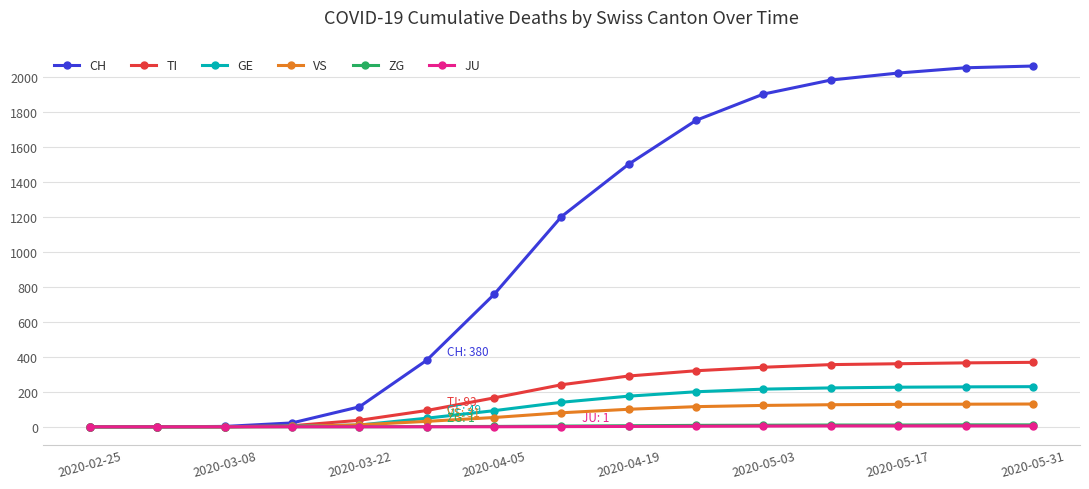

Does the chart display data point markers on the line(s)?

Yes